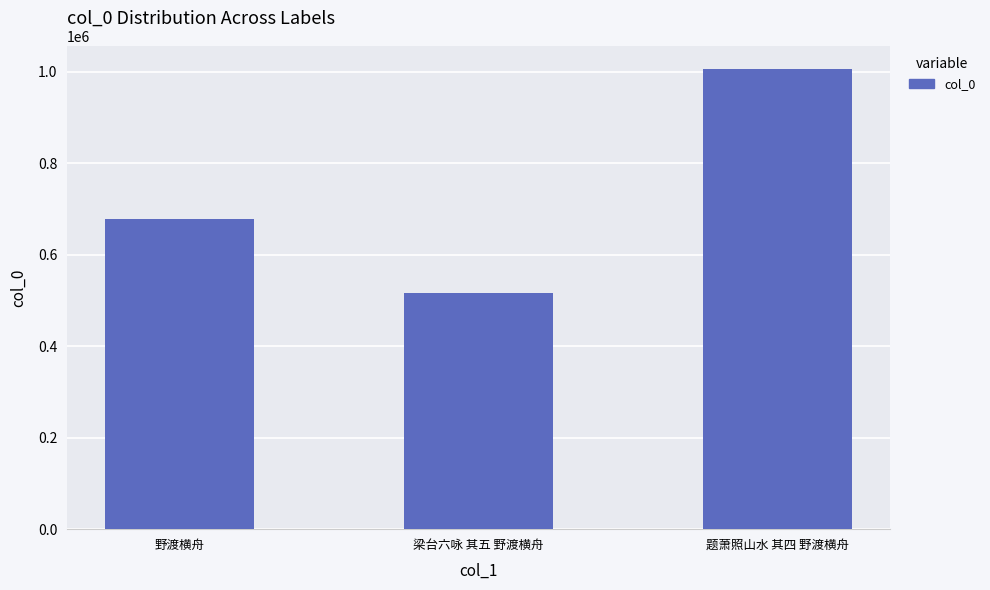

Which has a higher value, 野渡横舟 or 梁台六咏 其五 野渡横舟?

野渡横舟